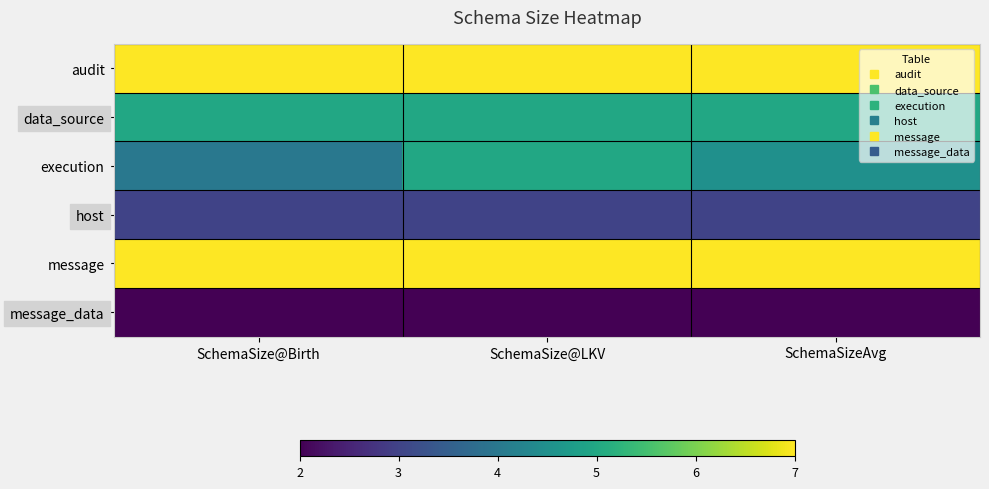

Reading left to right, extract all data points from this chart.

audit: SchemaSize@Birth=7.0	SchemaSize@LKV=7.0	SchemaSizeAvg=7.0
data_source: SchemaSize@Birth=5.0	SchemaSize@LKV=5.0	SchemaSizeAvg=5.0
execution: SchemaSize@Birth=4.0	SchemaSize@LKV=5.0	SchemaSizeAvg=4.5
host: SchemaSize@Birth=3.0	SchemaSize@LKV=3.0	SchemaSizeAvg=3.0
message: SchemaSize@Birth=7.0	SchemaSize@LKV=7.0	SchemaSizeAvg=7.0
message_data: SchemaSize@Birth=2.0	SchemaSize@LKV=2.0	SchemaSizeAvg=2.0